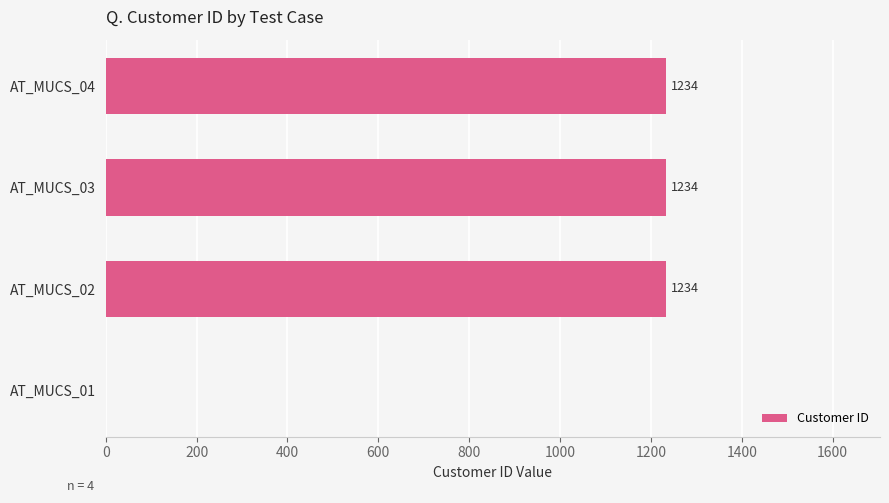

Are the bars horizontal?

Yes